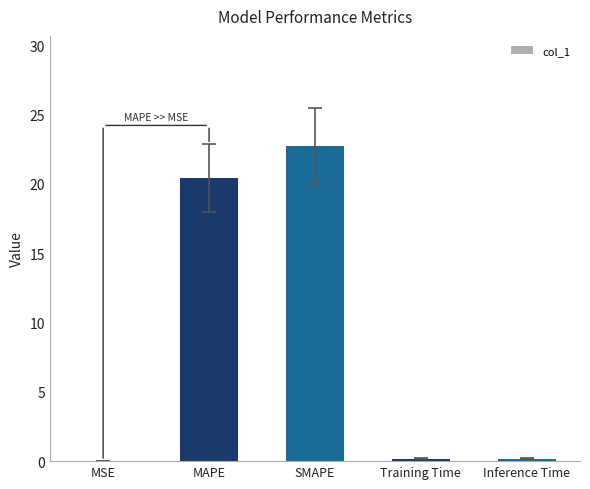

What is the sum of all values?

43.5